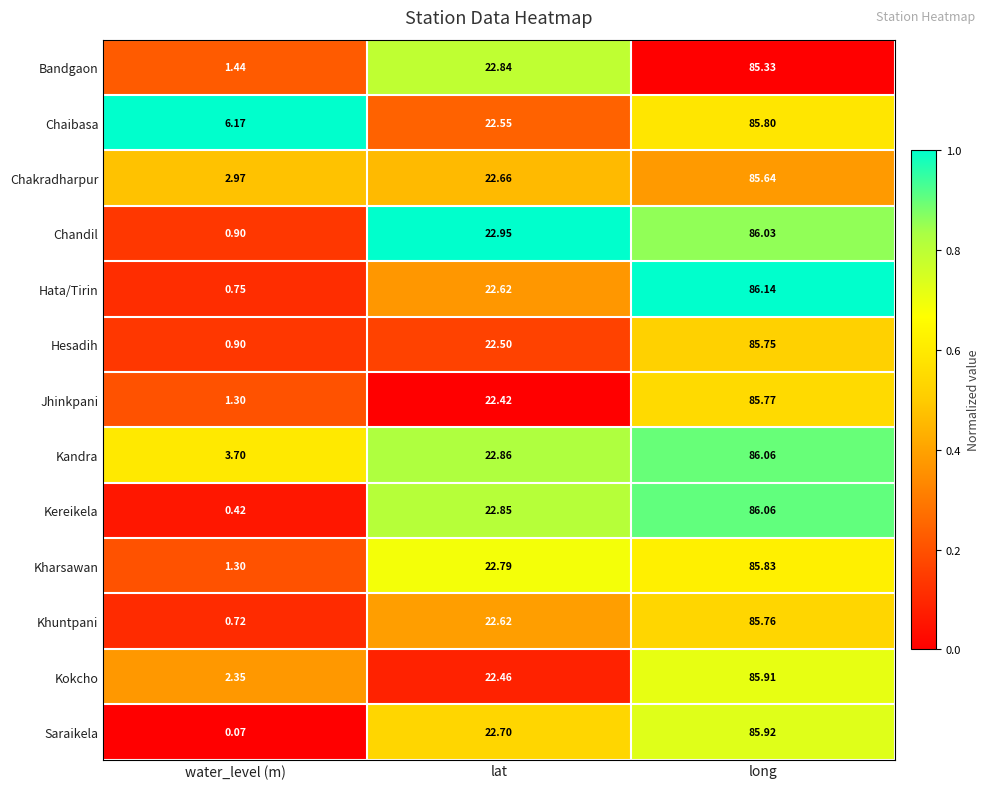

Where does the Chakradharpur series first go above 22?

lat